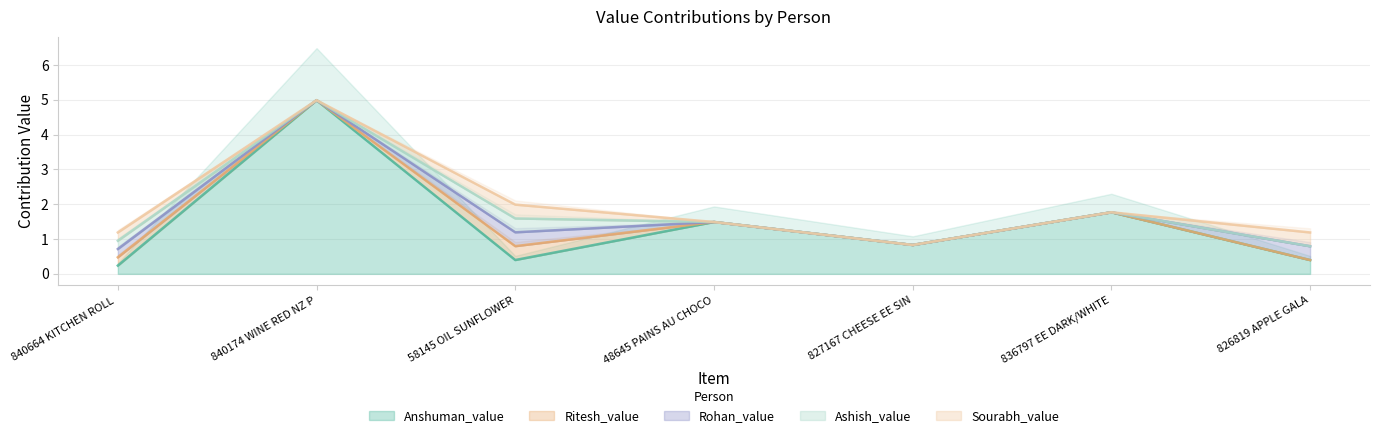

True or false: Anshuman_value has a value of 1.0 at 48645 PAINS AU CHOCO.

False